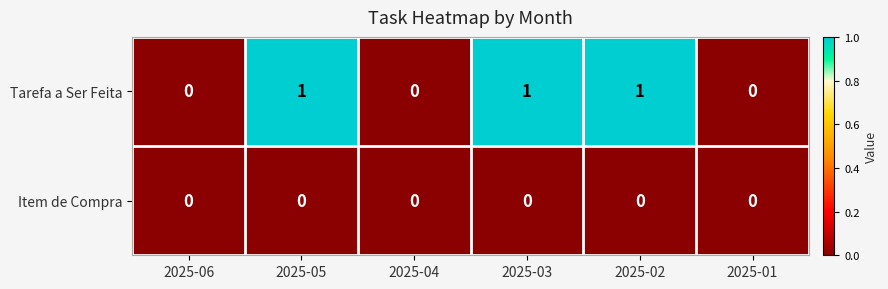

Between 2025-04 and 2025-03, which series saw the biggest shift?

Tarefa a Ser Feita